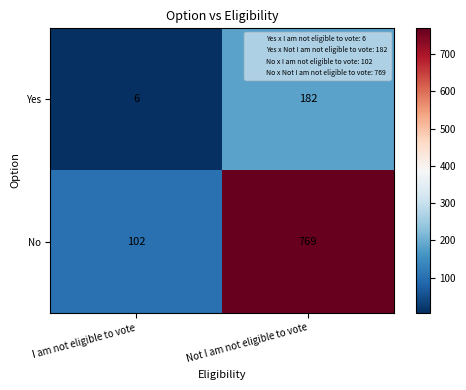

The No series shows 102 at I am not eligible to vote. True or false?

True